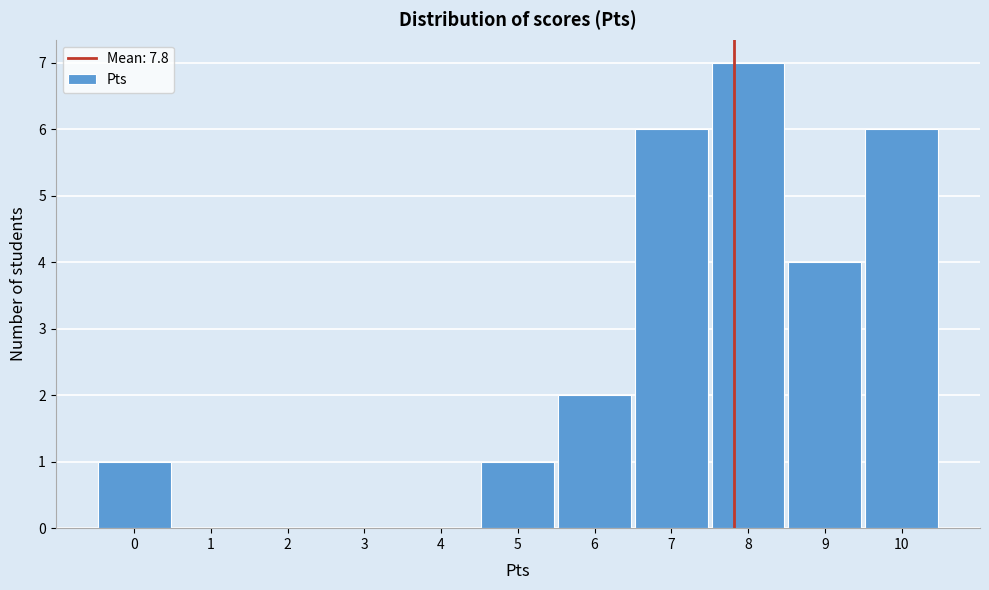

What is the height of the bar covering -0.5 to 0.5 on the x-axis? The values are not printed on the chart, so give them approximately, as read against the axis.

1